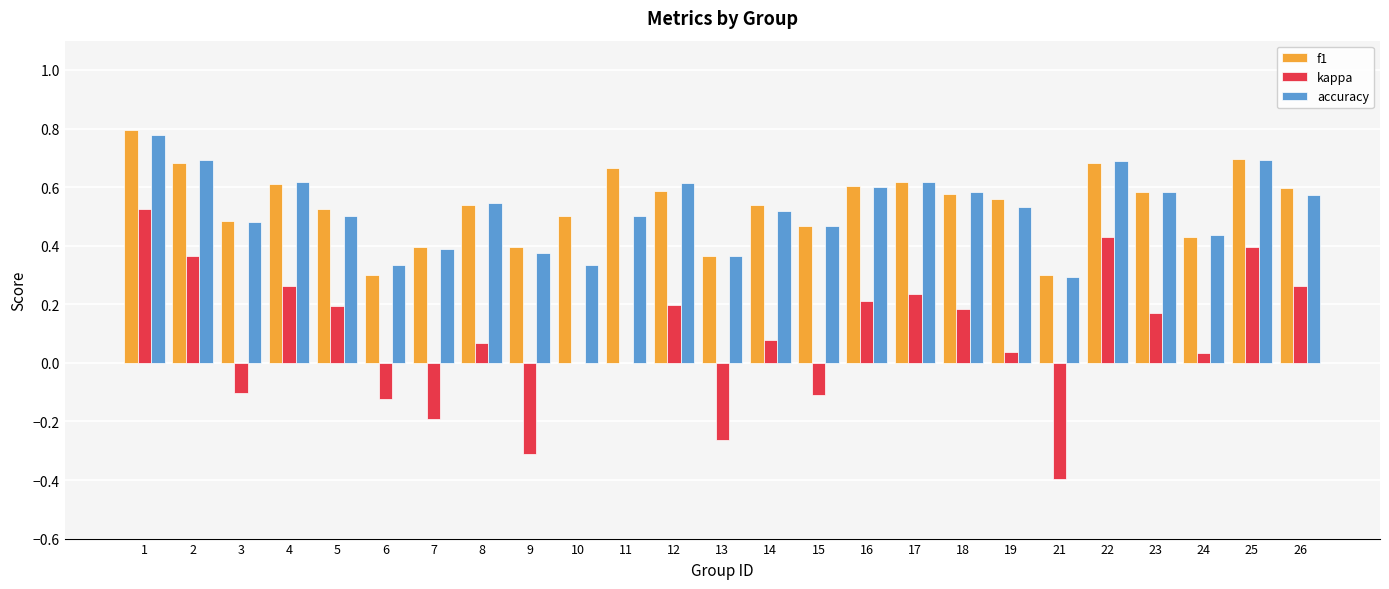

The accuracy series shows 0.2 at 21. True or false?

False